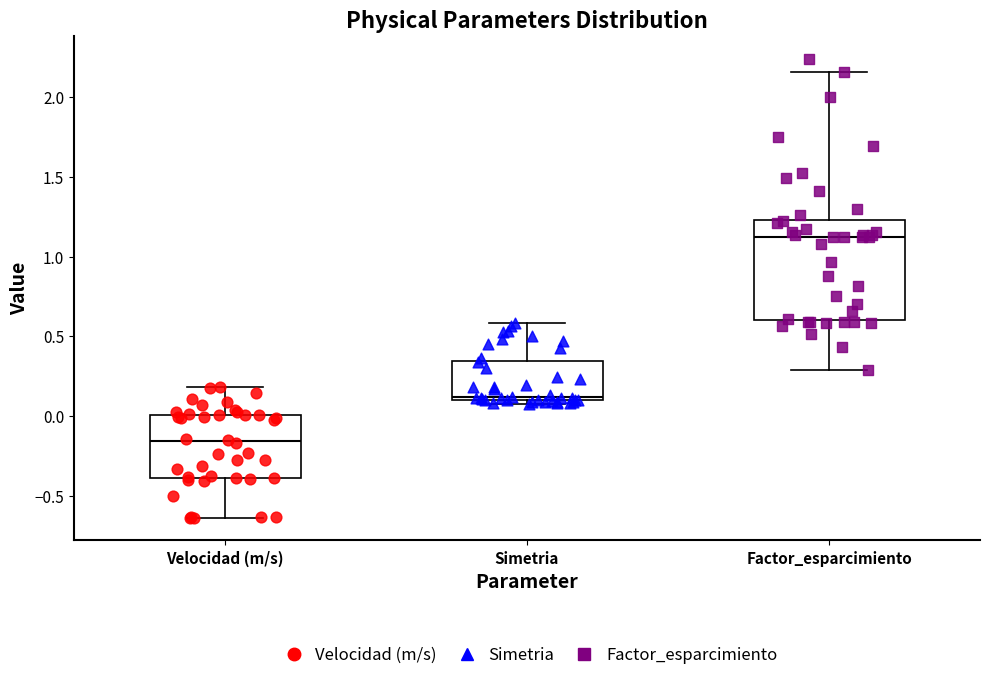

Where is the upper edge of the box for Simetria on the y-axis? The values are not printed on the chart, so give them approximately, as read against the axis.

0.35